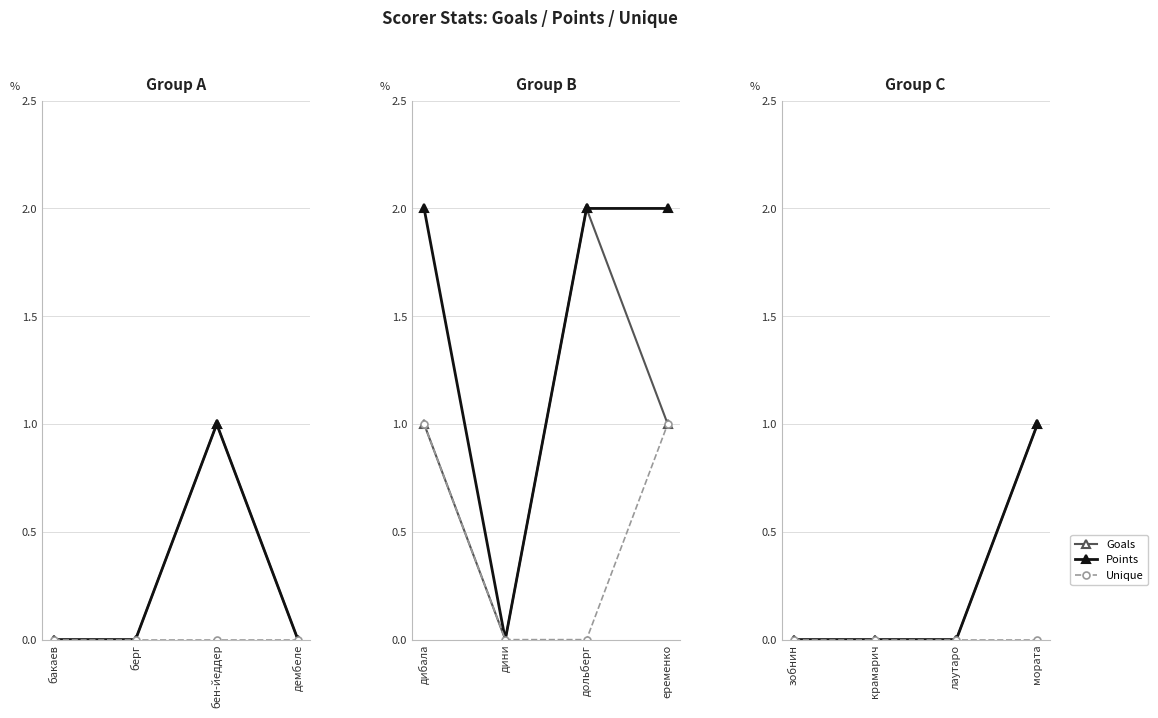

True or false: Goals and Unique cross at least once.

False